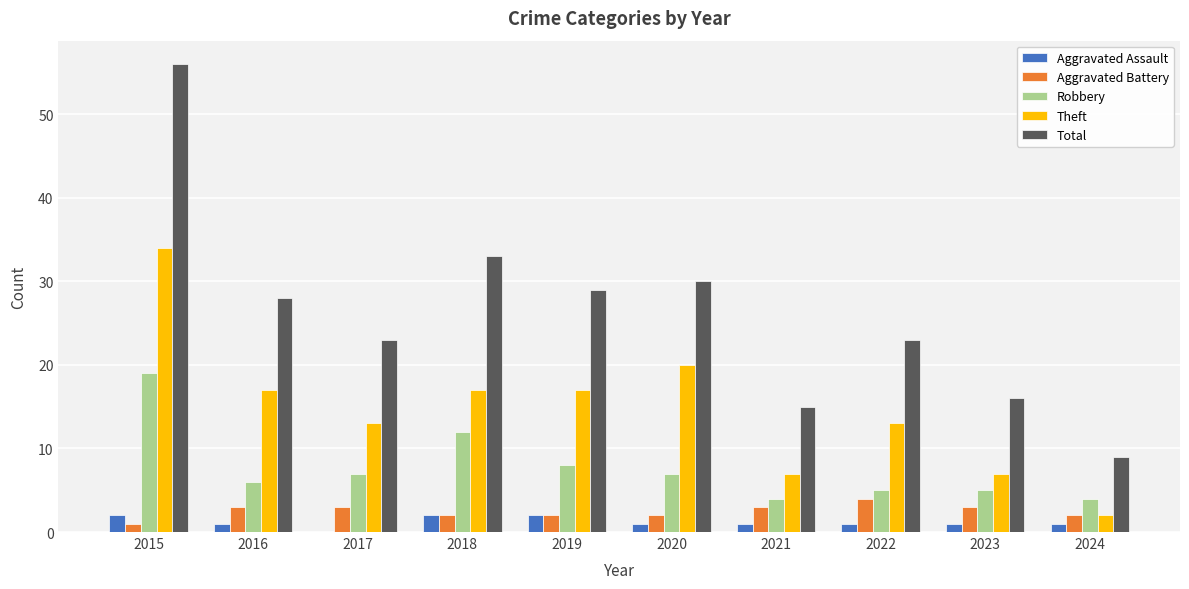

Between 2018 and 2023, which series saw the biggest shift?

Total